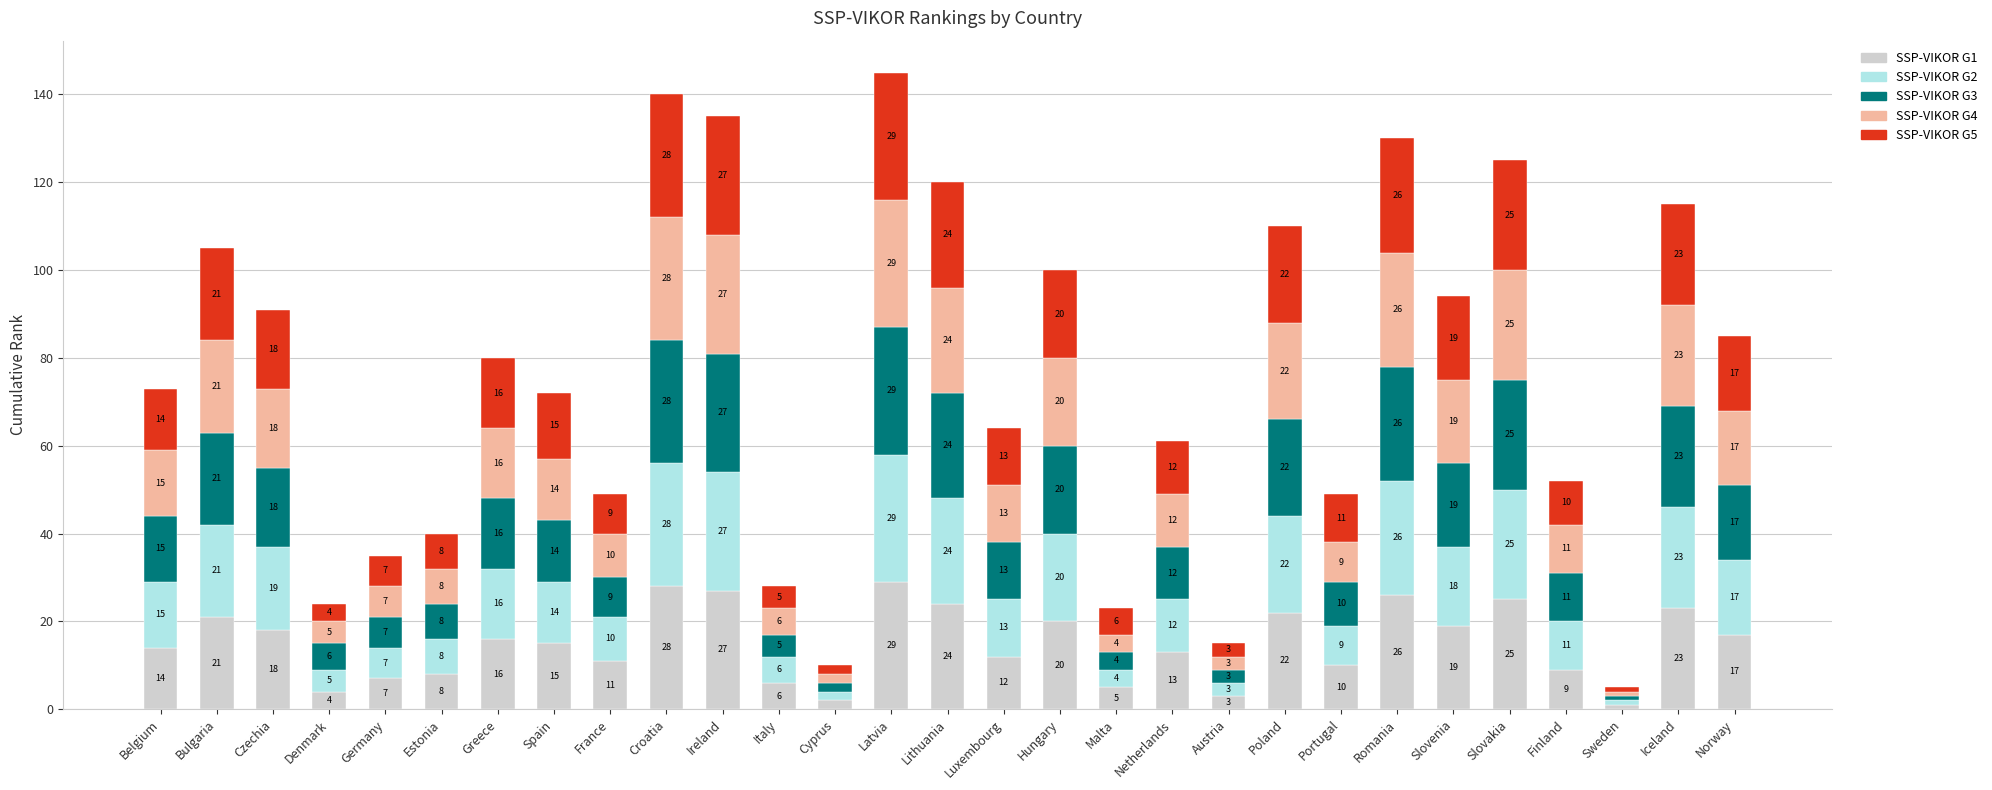

Rank the categories by SSP-VIKOR G1 value from lowest to highest.

Sweden, Cyprus, Austria, Denmark, Malta, Italy, Germany, Estonia, Finland, Portugal, France, Luxembourg, Netherlands, Belgium, Spain, Greece, Norway, Czechia, Slovenia, Hungary, Bulgaria, Poland, Iceland, Lithuania, Slovakia, Romania, Ireland, Croatia, Latvia